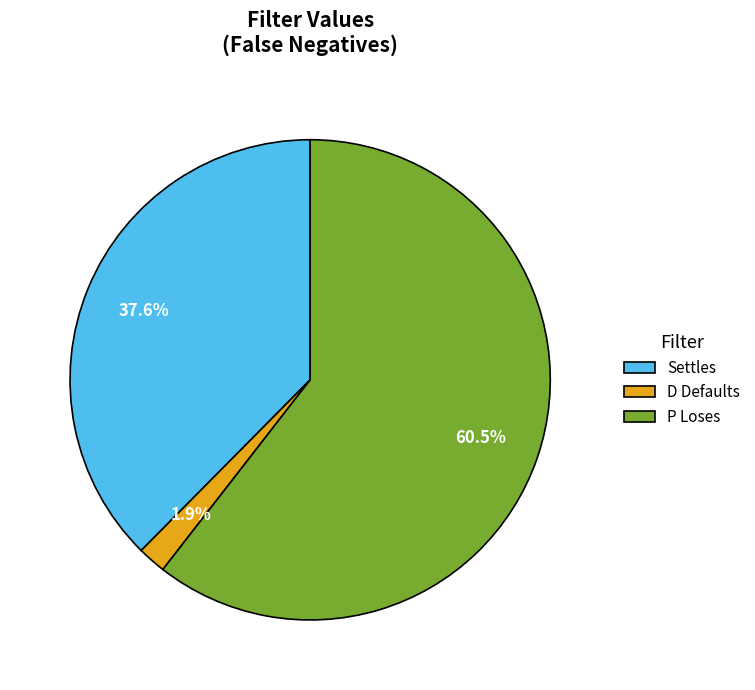

What is the largest slice in the pie chart?

P Loses